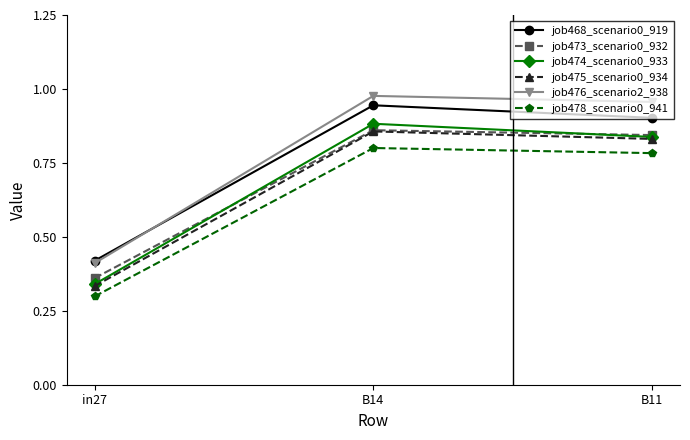

At which category is the sum across all series the highest?

B14